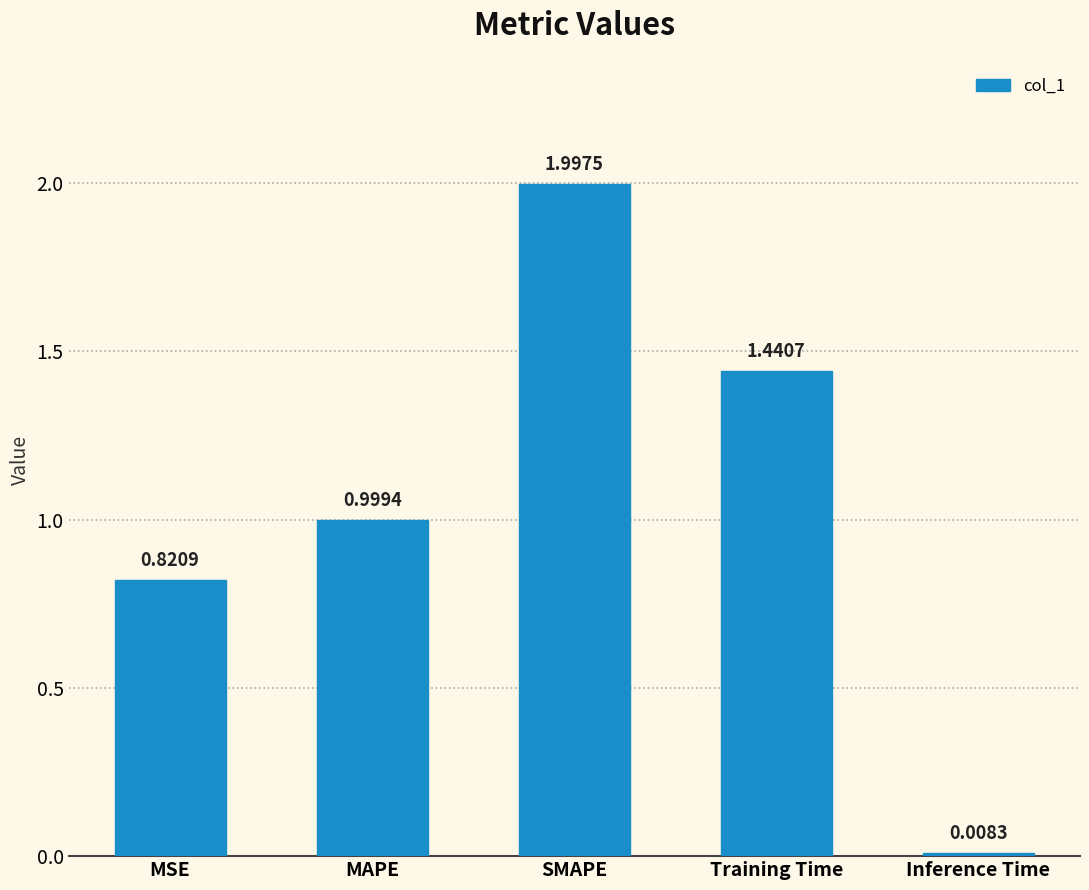

Are the bars horizontal?

No